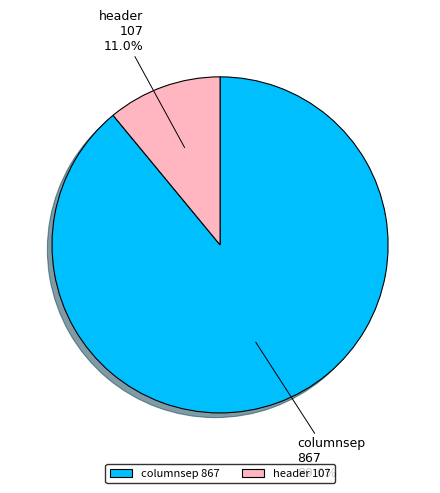

To the nearest percent, what is the combined percentage of header and columnsep?

100%